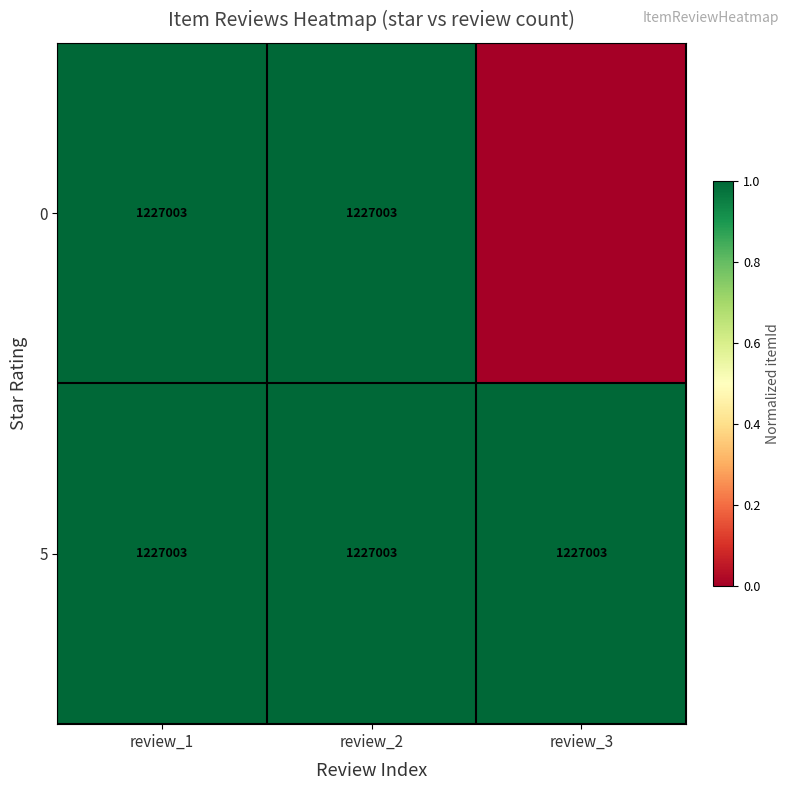

Is it true that 0 equals 362925 at review_2?

False